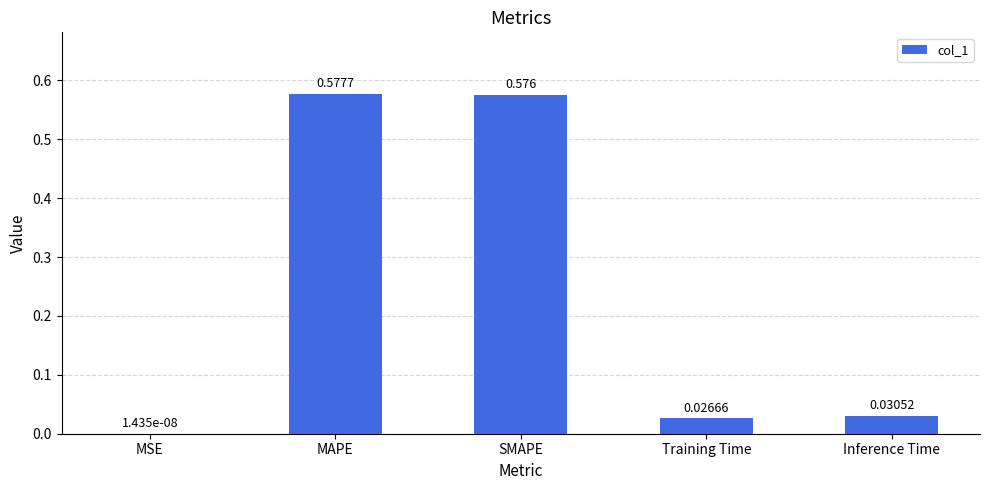

Rank the categories by value from lowest to highest.

MSE, Training Time, Inference Time, SMAPE, MAPE